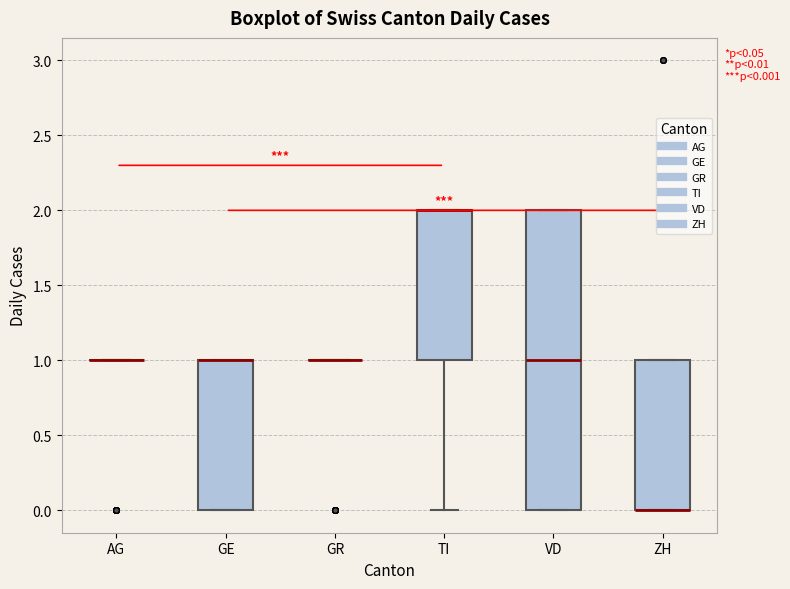

Comparing the boxes themselves (not the whiskers), which one is the tallest?

VD